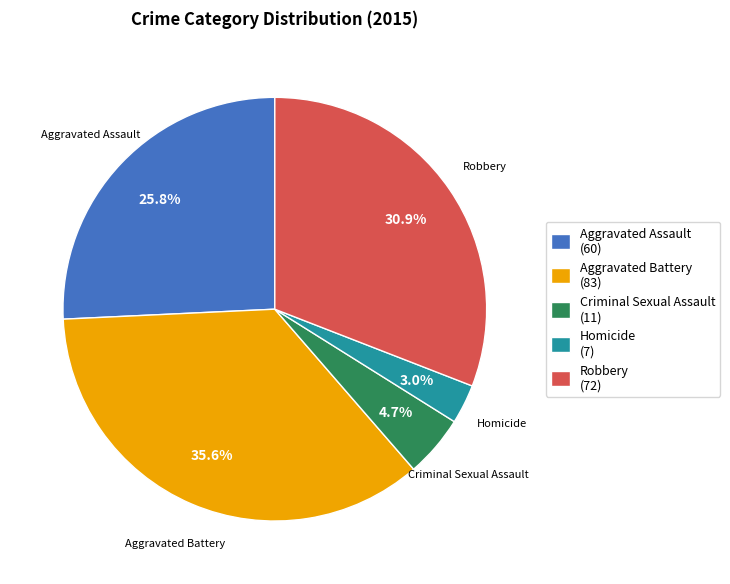

Is there a majority slice in this chart?

No